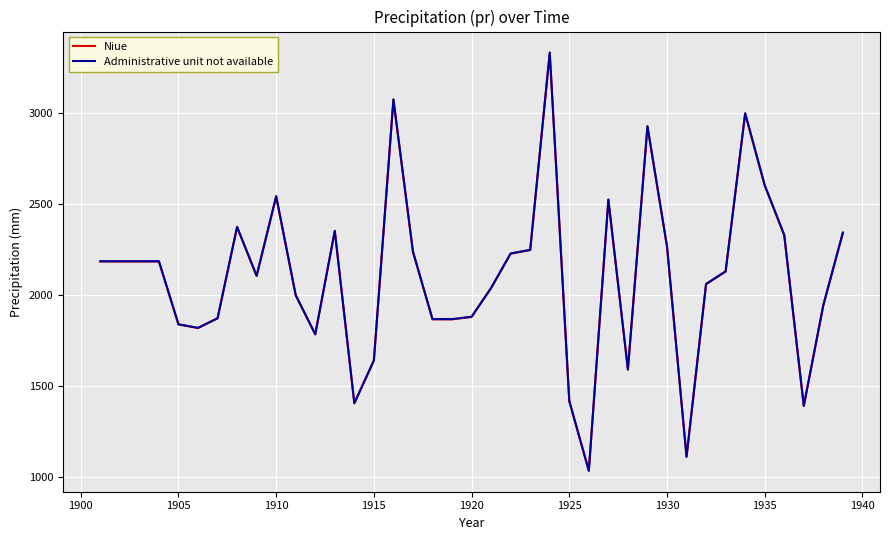

Which series has the widest spread of values?

Administrative unit not available